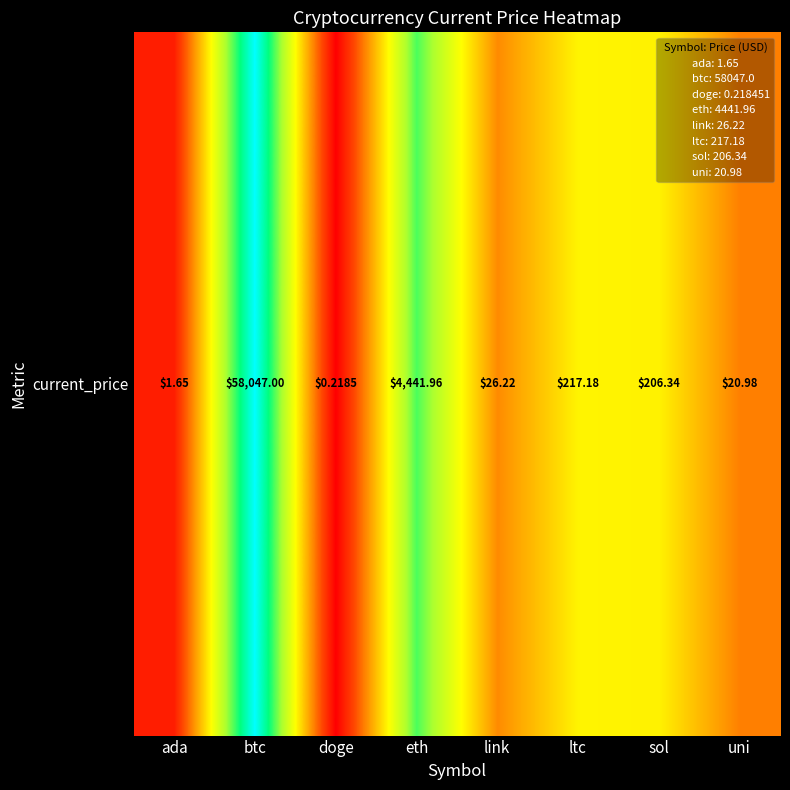

What is the average value?

2.0